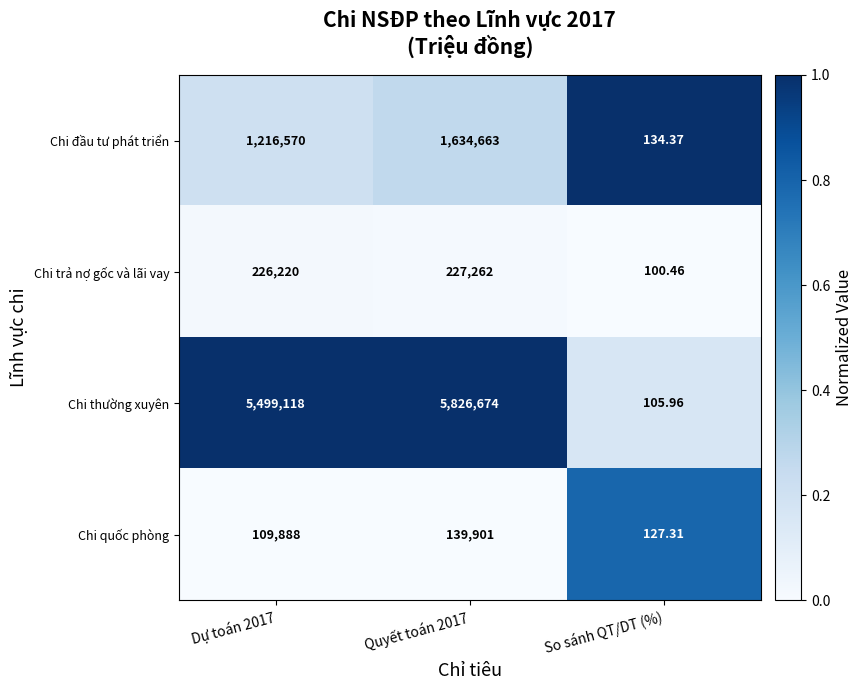

Which series has the largest range (max minus min)?

Chi thường xuyên